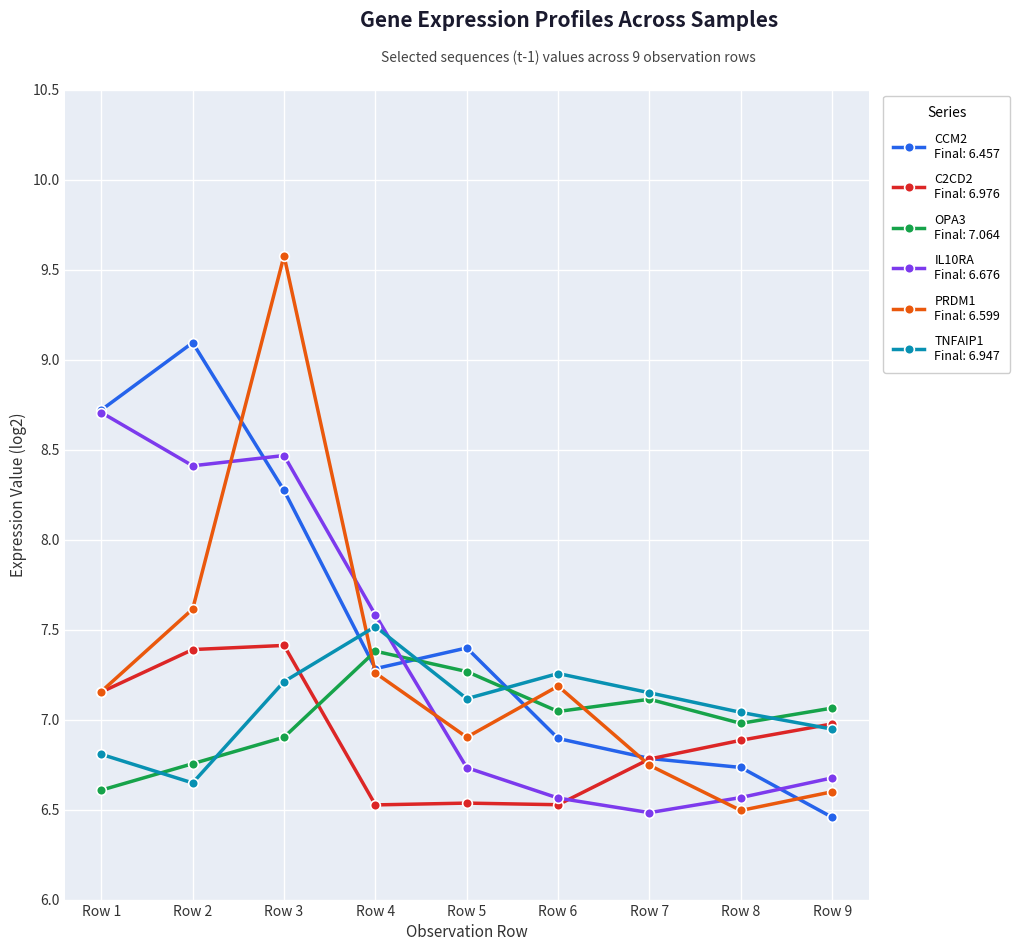

At which category is the sum across all series the highest?

Row 3